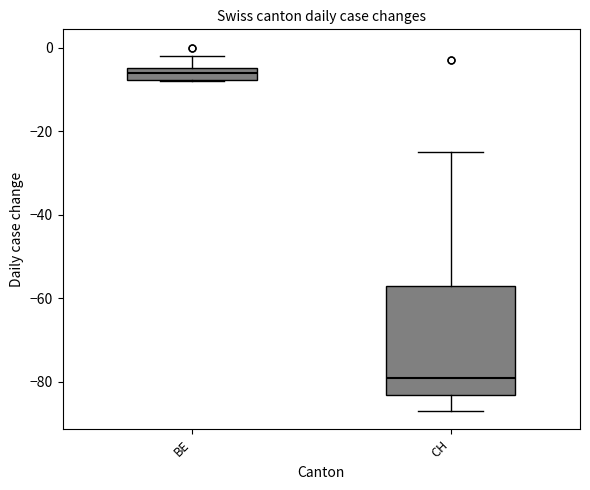

Comparing the boxes themselves (not the whiskers), which one is the tallest?

CH